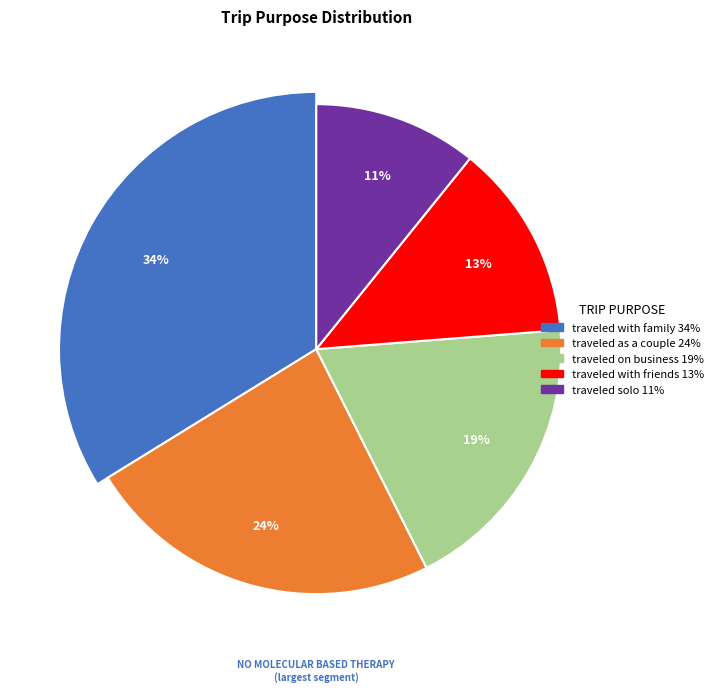

Between traveled as a couple and traveled on business, which is larger?

traveled as a couple